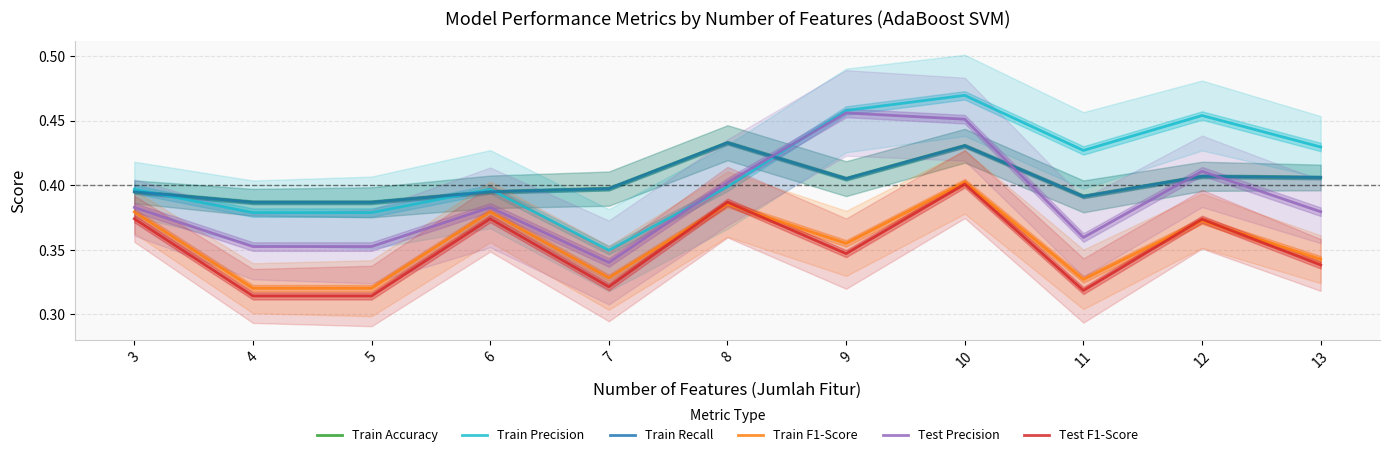

True or false: Train Recall has more than 2 interior local peaks.

True